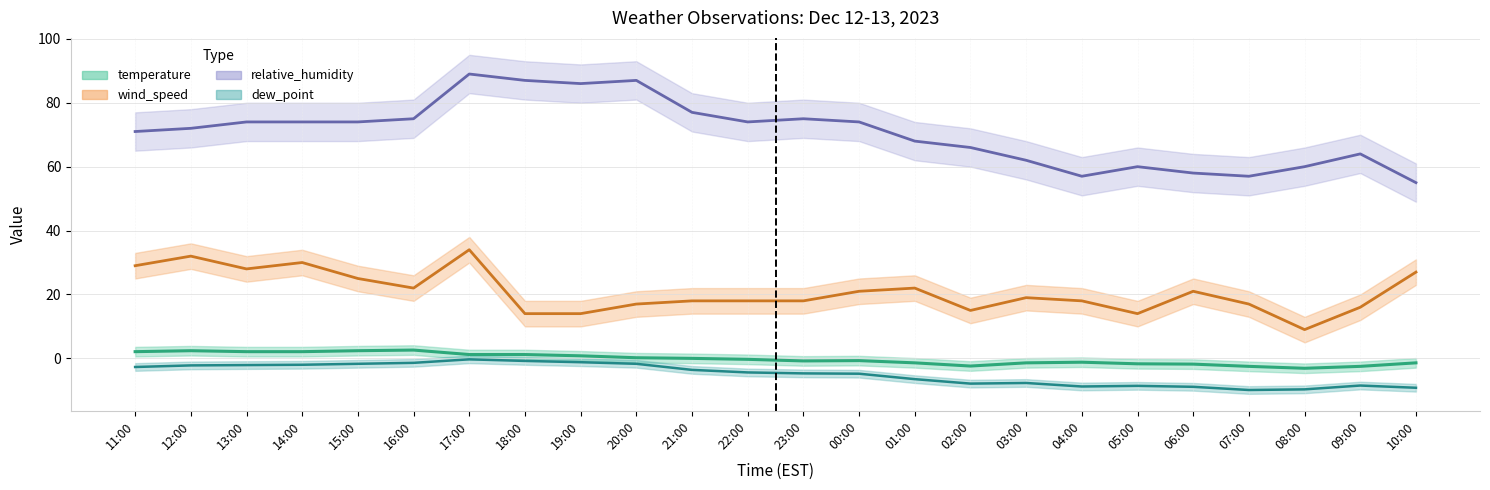

Does the chart display data point markers on the line(s)?

No